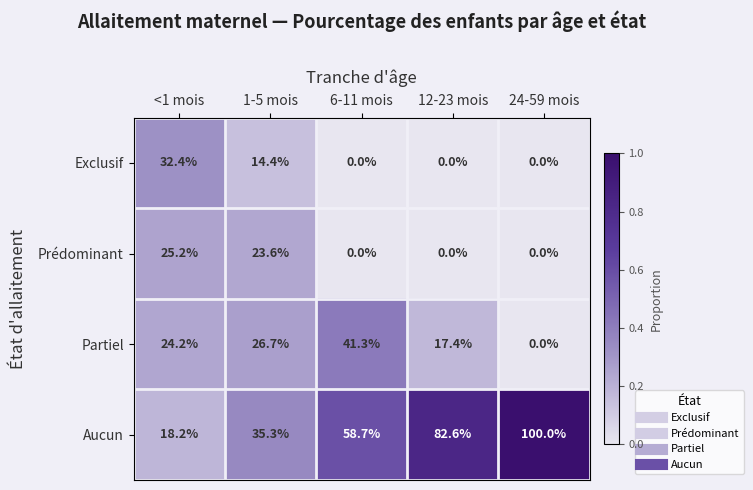

Reading left to right, what are all the values shown in this chart?

Exclusif: <1 mois=32.4	1-5 mois=14.4	6-11 mois=0.0	12-23 mois=0.0	24-59 mois=0.0
Prédominant: <1 mois=25.2	1-5 mois=23.6	6-11 mois=0.0	12-23 mois=0.0	24-59 mois=0.0
Partiel: <1 mois=24.2	1-5 mois=26.7	6-11 mois=41.3	12-23 mois=17.4	24-59 mois=0.0
Aucun: <1 mois=18.2	1-5 mois=35.3	6-11 mois=58.7	12-23 mois=82.6	24-59 mois=100.0